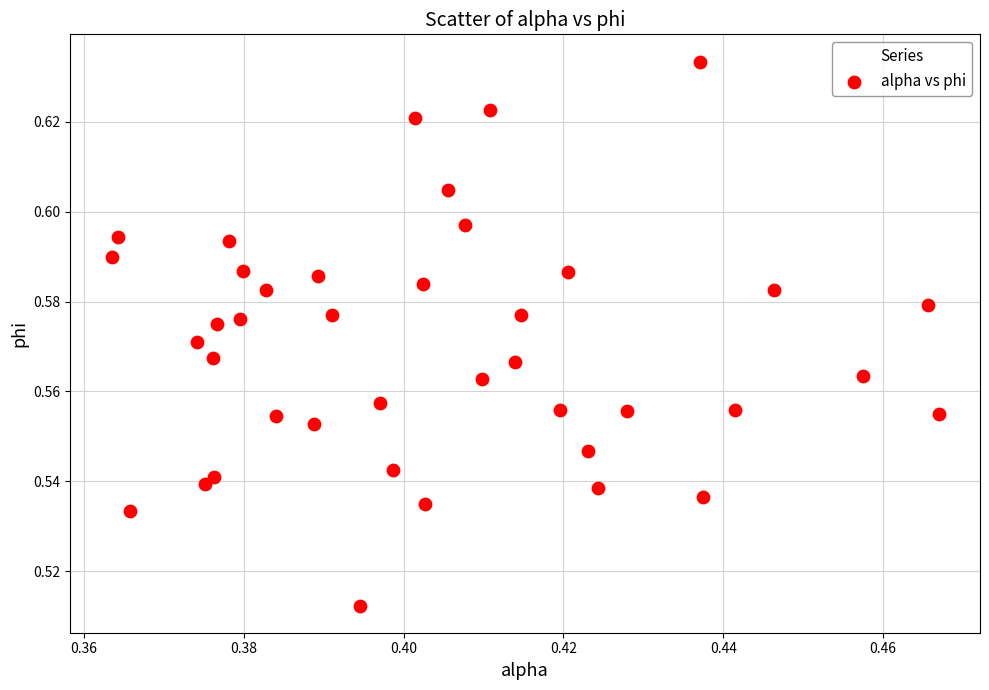

Count the number of points in this scatter plot.

40